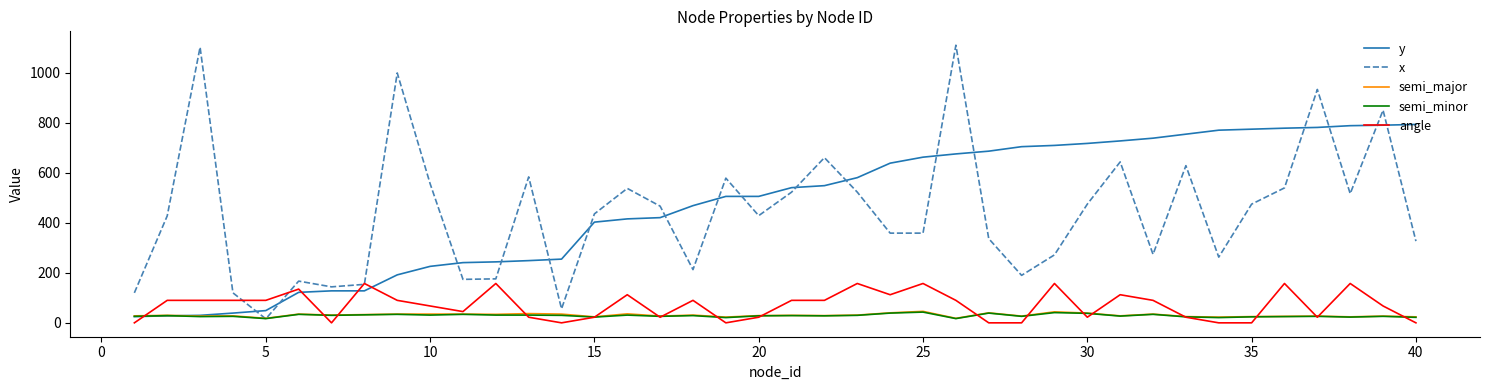

What is the greatest value displayed?

1111.0